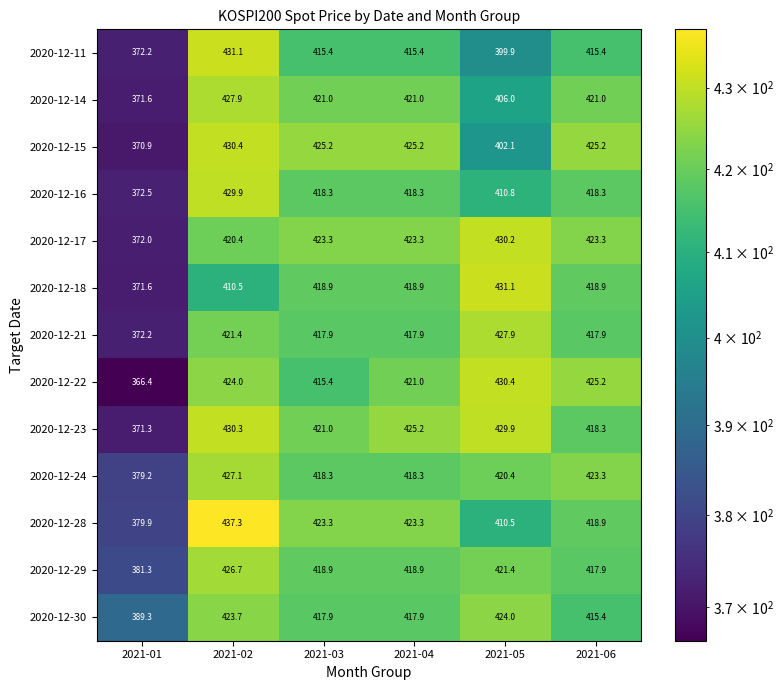

What is the maximum value for 2020-12-23?

430.3